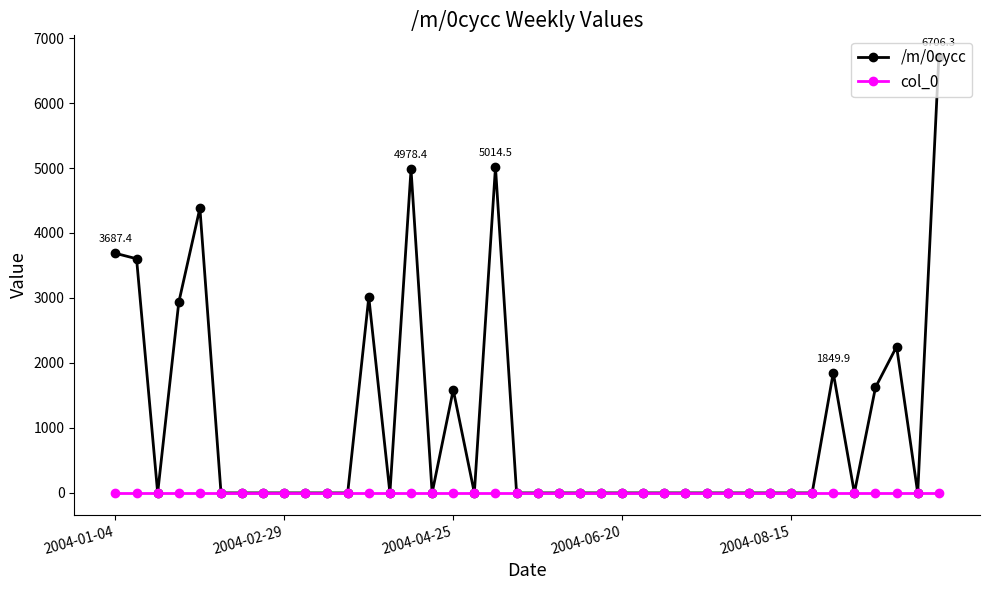

Reading left to right, what are all the values shown in this chart?

/m/0cycc: 3687.4	3603.6	0.0	2933.6	4382.1	0.0	0.0	0.0	0.0	0.0	0.0	0.0	3012.0	0.0	4978.4	0.0	1586.8	0.0	5014.5	0.0	0.0	0.0	0.0	0.0	0.0	0.0	0.0	0.0	0.0	0.0	0.0	0.0	0.0	0.0	1849.9	0.0	1623.6	2252.1	0.0	6706.3
col_0: 0.0	0.0	0.0	0.0	0.0	0.0	0.0	0.0	0.0	0.0	0.0	0.0	0.0	0.0	0.0	0.0	0.0	0.0	0.0	0.0	0.0	0.0	0.0	0.0	0.0	0.0	0.0	0.0	0.0	0.0	0.0	0.0	0.0	0.0	0.0	0.0	0.0	0.0	0.0	0.0